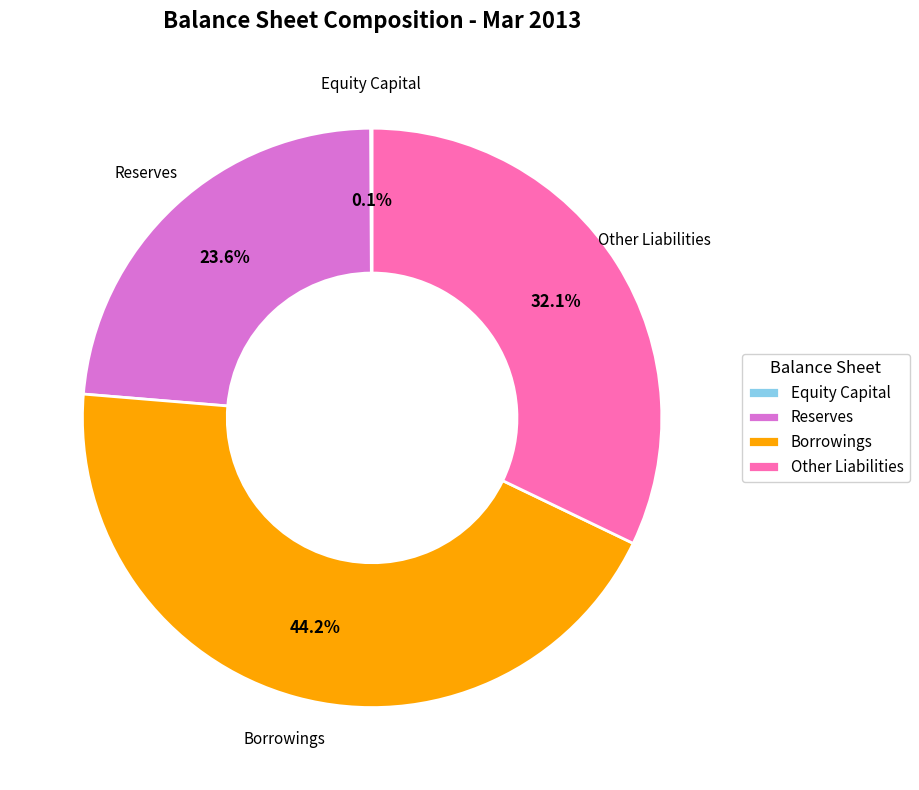

Approximately how many times larger is the value at Borrowings compared to Reserves?

1.9